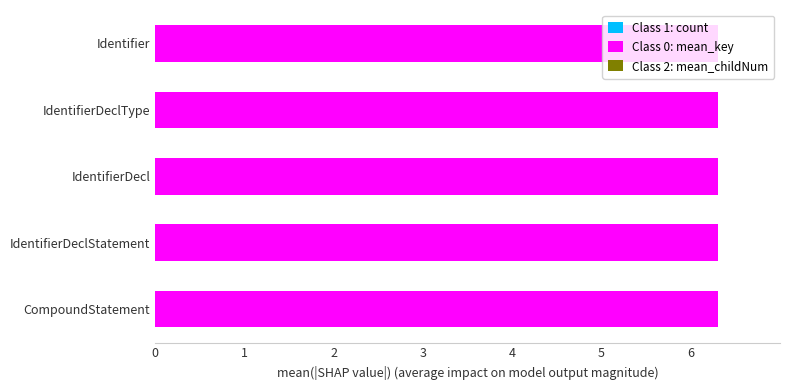

How many categories are shown in the chart?

5